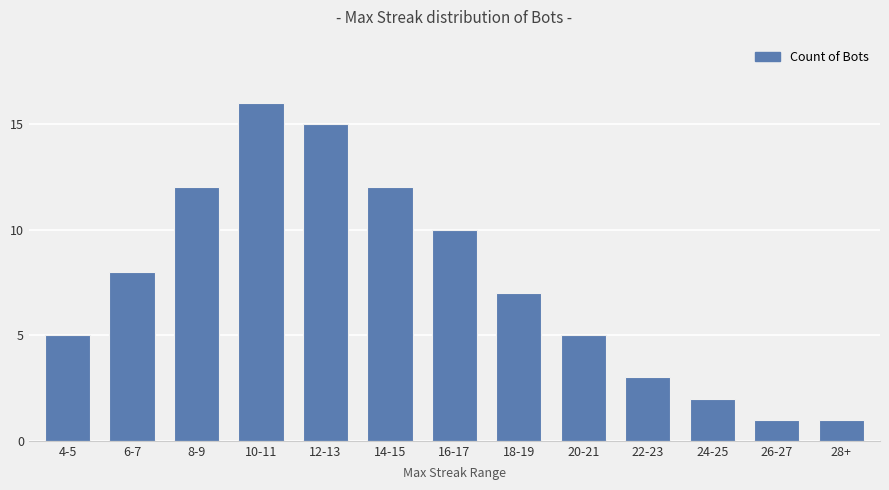

The chart shows a value of 1 at 24-25. True or false?

False